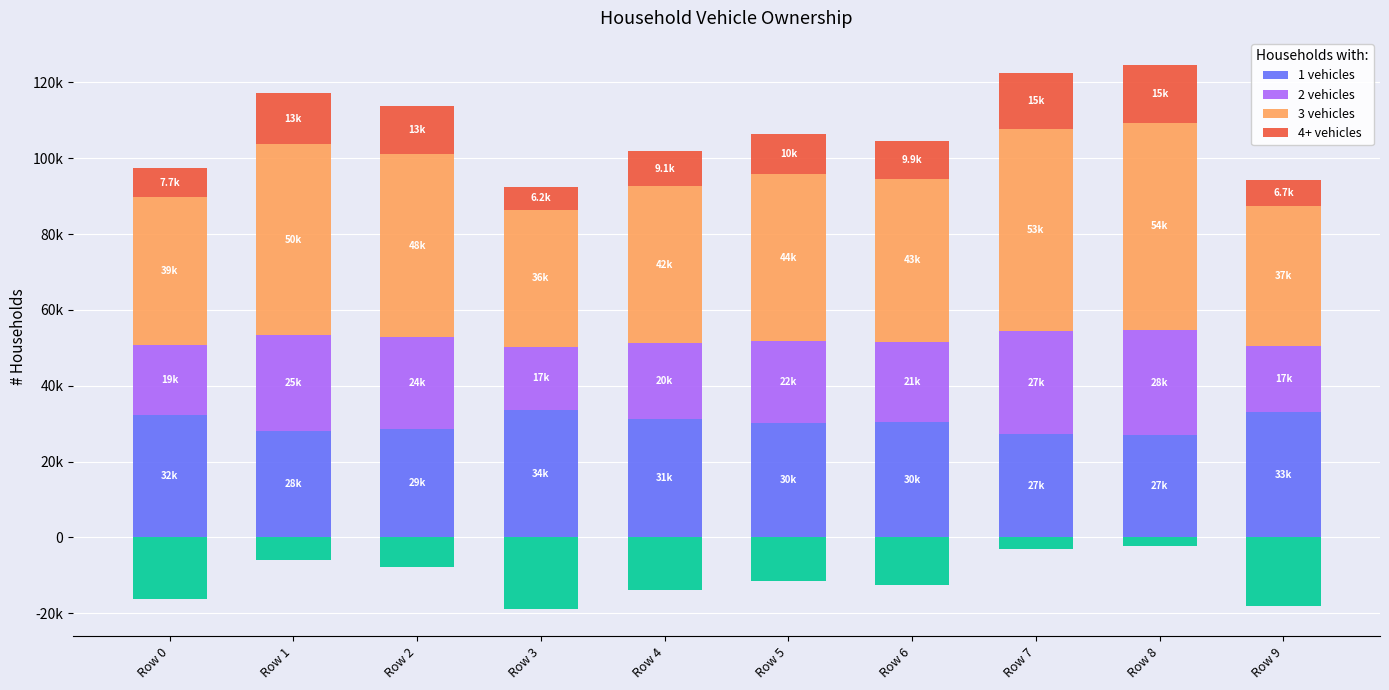

What are all the series names shown in the legend?

1 vehicles, 2 vehicles, 3 vehicles, 4+ vehicles